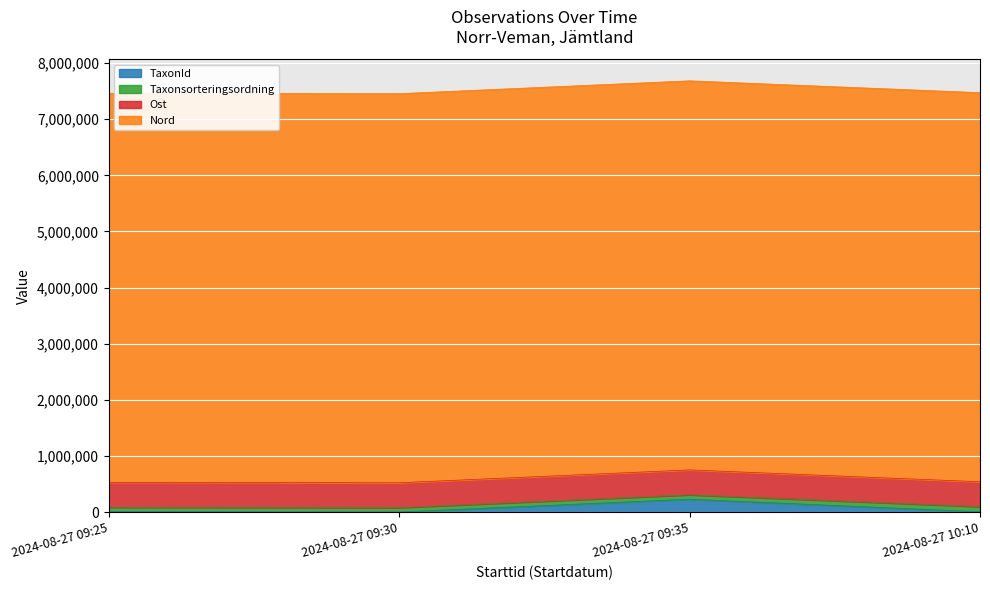

What is the smallest value displayed?

353